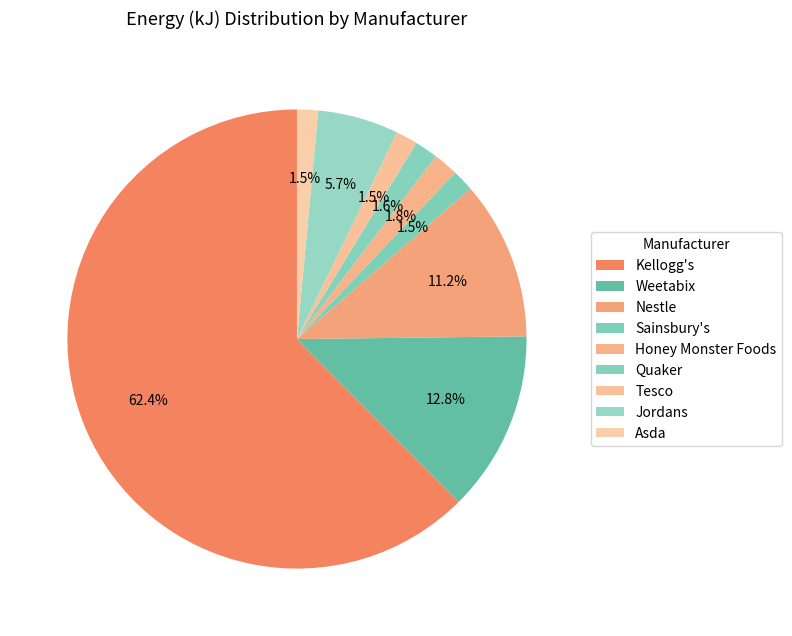

How many segments does this pie chart have?

9